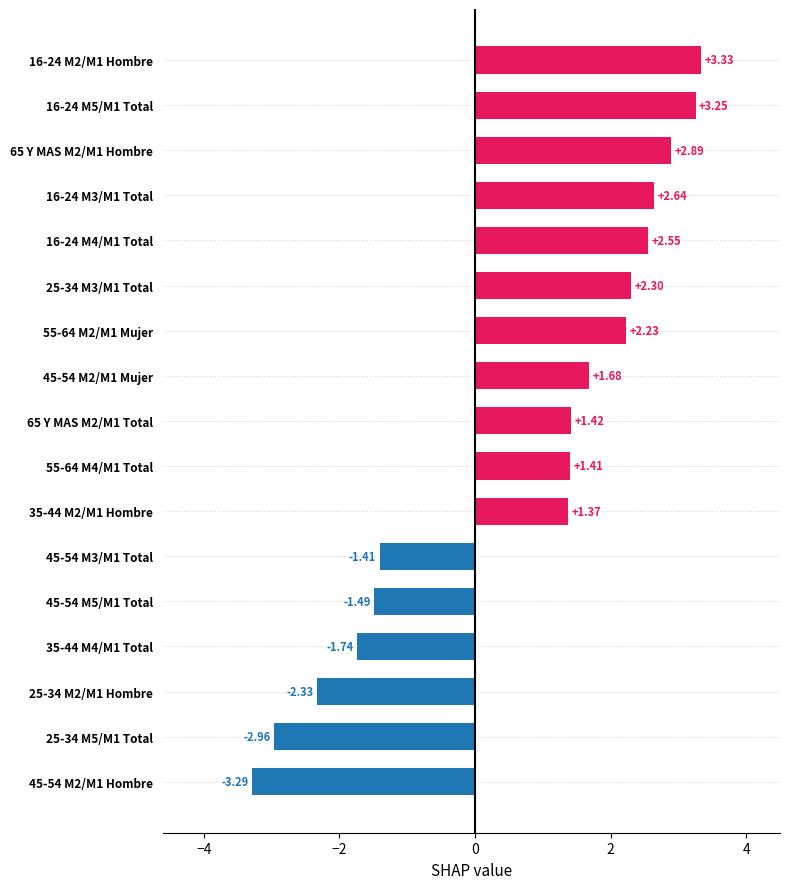

Rank the categories by value from highest to lowest.

16-24 M2/M1 Hombre, 16-24 M5/M1 Total, 65 Y MAS M2/M1 Hombre, 16-24 M3/M1 Total, 16-24 M4/M1 Total, 25-34 M3/M1 Total, 55-64 M2/M1 Mujer, 45-54 M2/M1 Mujer, 65 Y MAS M2/M1 Total, 55-64 M4/M1 Total, 35-44 M2/M1 Hombre, 45-54 M3/M1 Total, 45-54 M5/M1 Total, 35-44 M4/M1 Total, 25-34 M2/M1 Hombre, 25-34 M5/M1 Total, 45-54 M2/M1 Hombre